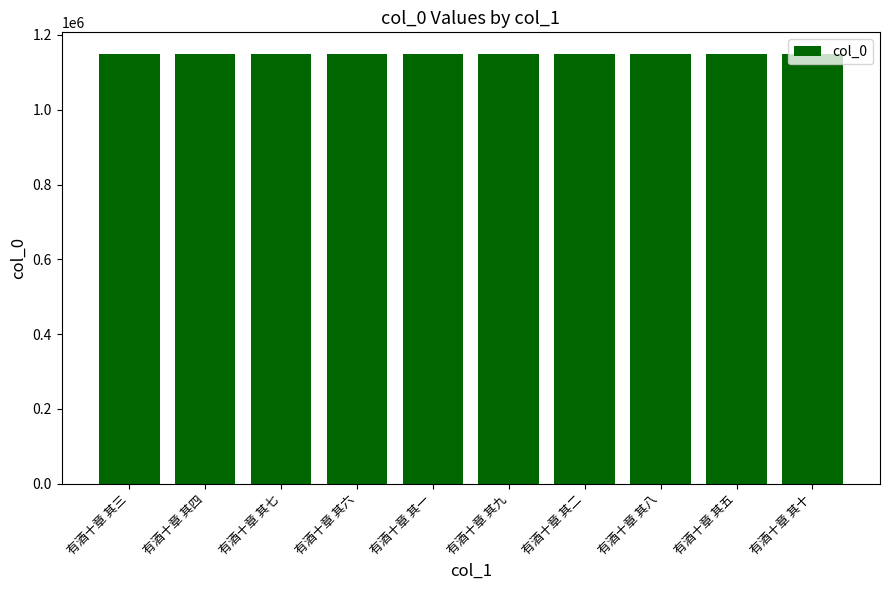

At which label does the data first exceed 1149638?

有酒十章 其七